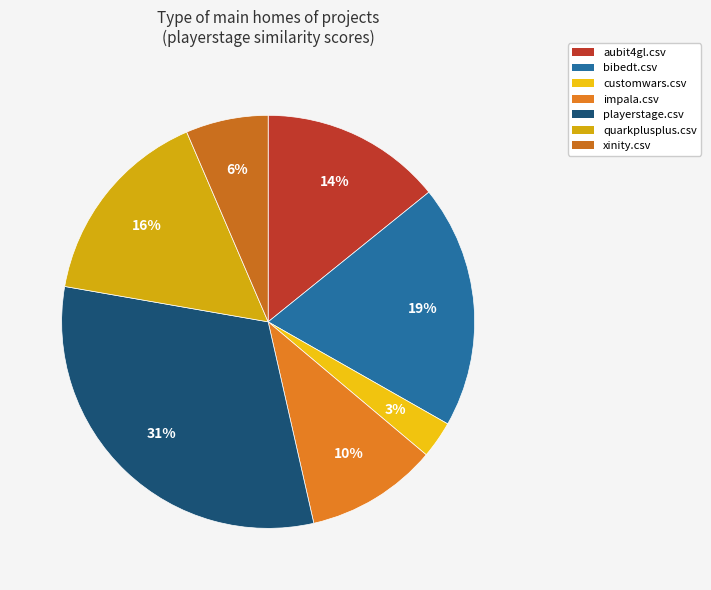

To the nearest percent, what is the average slice percentage?

14%